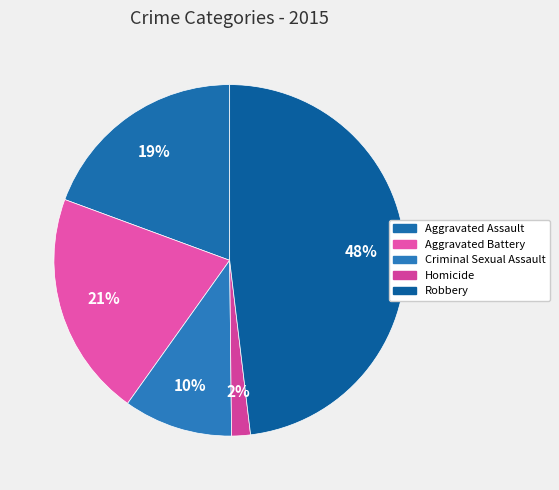

Is there any slice that represents more than half of the pie?

No